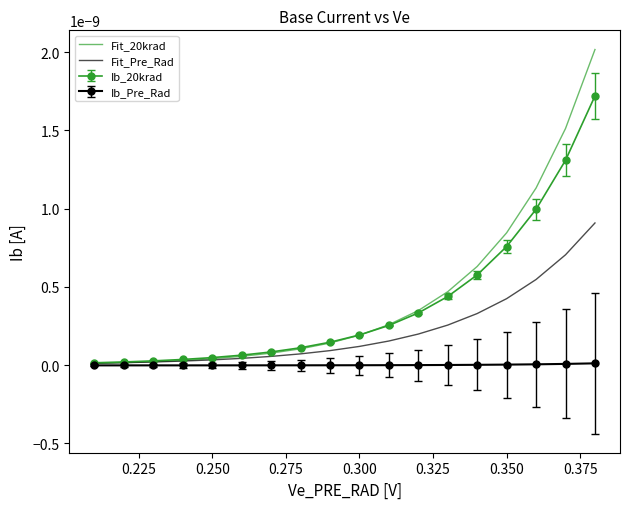

Which series has the widest spread of values?

Fit_20krad